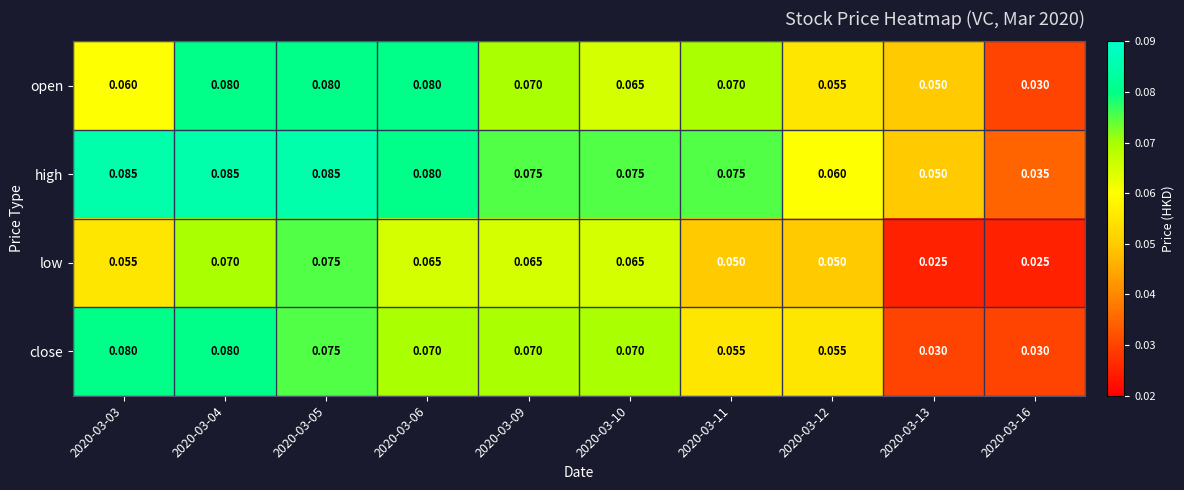

Which series changed the most between 2020-03-04 and 2020-03-06?

close